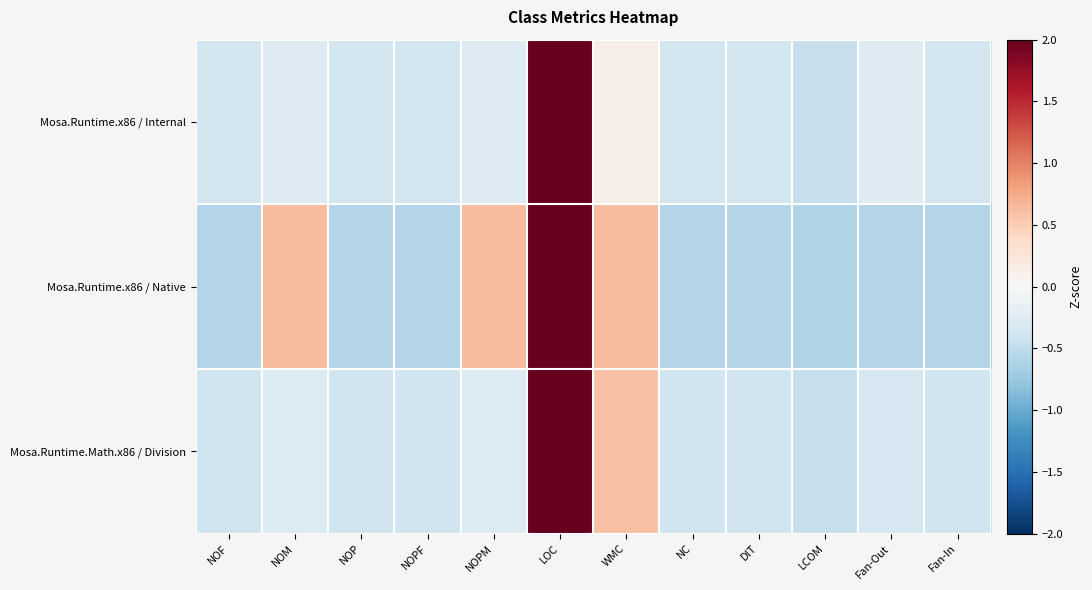

Count the number of data series in this chart.

3